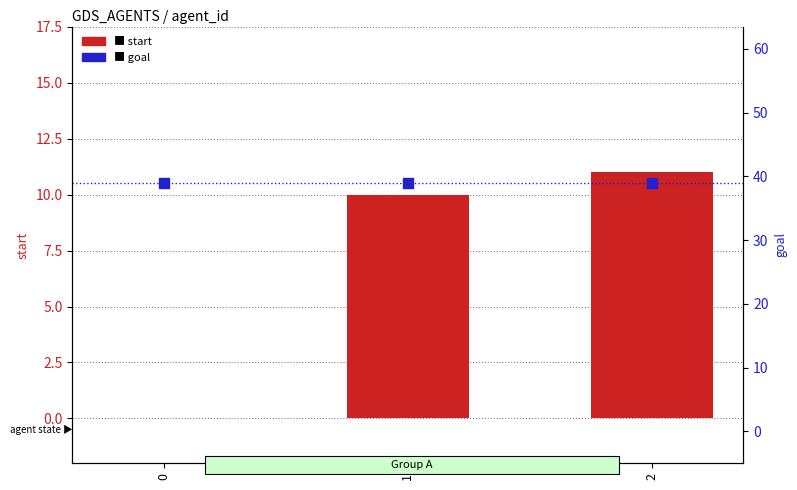

At how many categories does at least one series exceed 16?

3